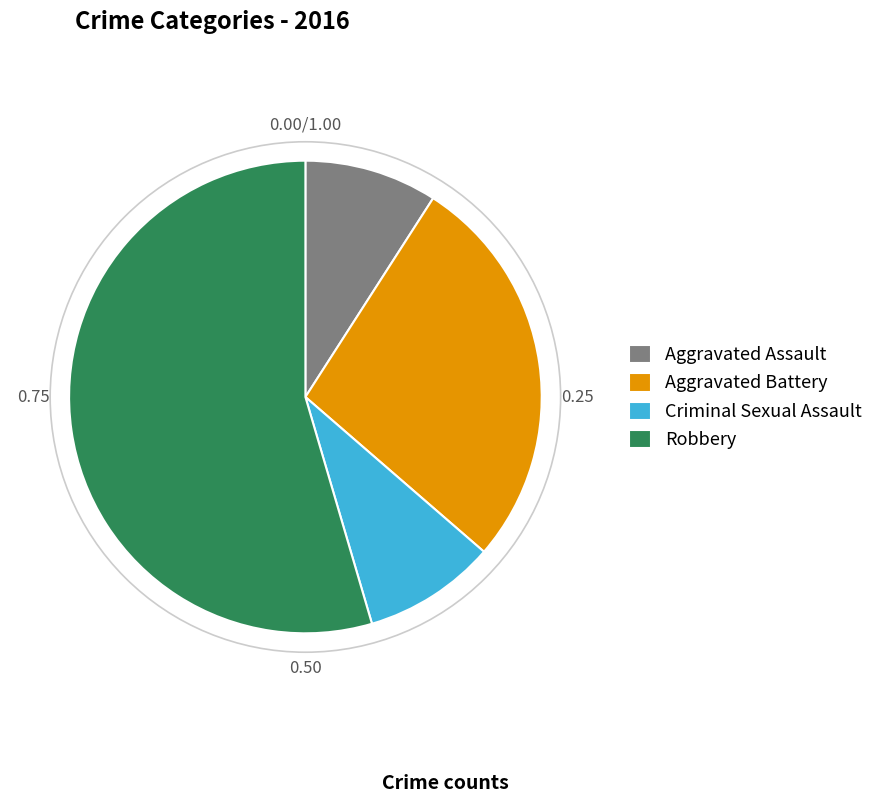

Is it true that Aggravated Battery is 36% of the pie?

False